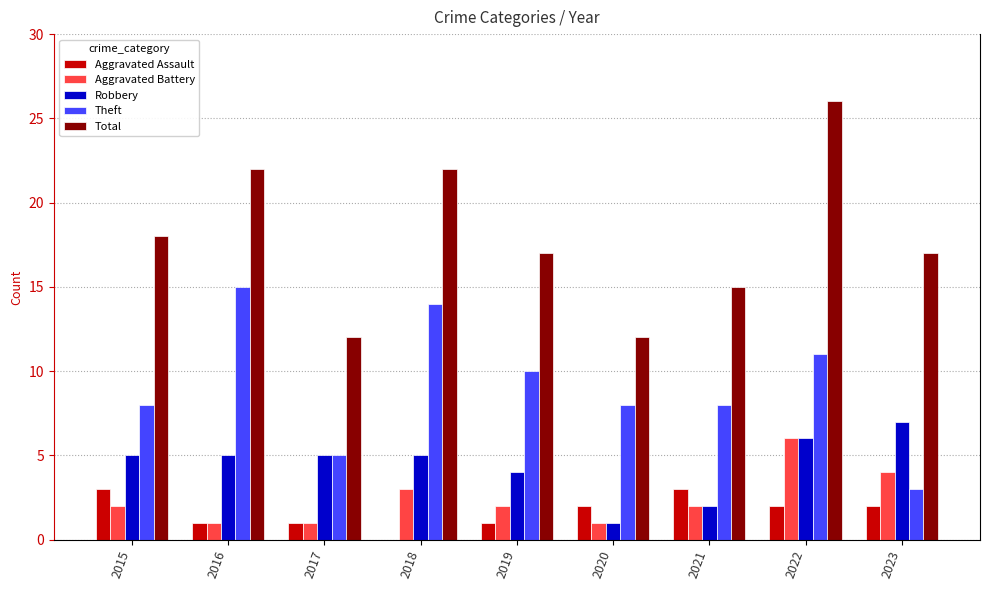

What is the difference between the Aggravated Assault values at 2016 and 2020?

1